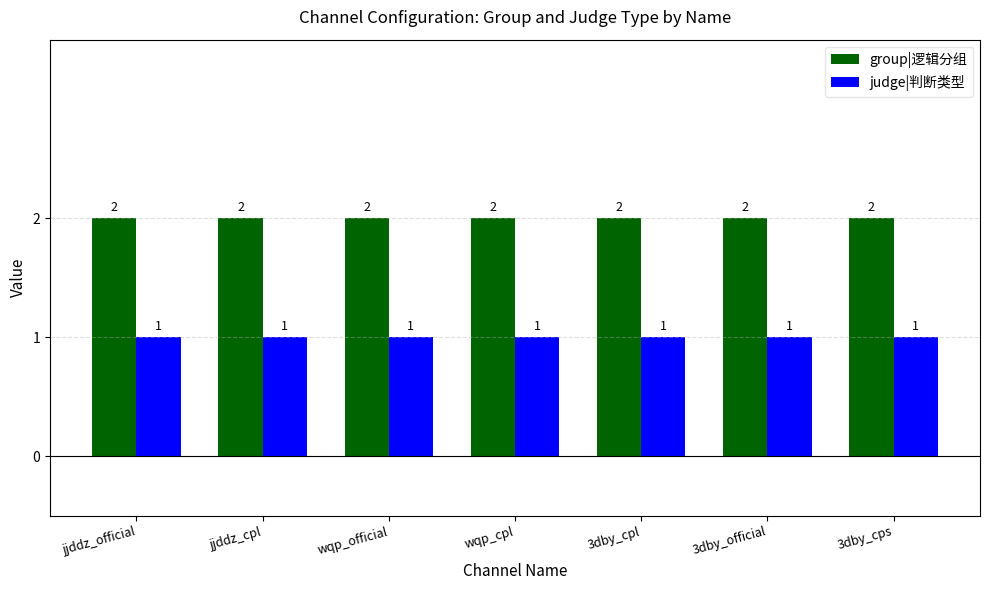

Which series has the largest total across all categories?

group|逻辑分组